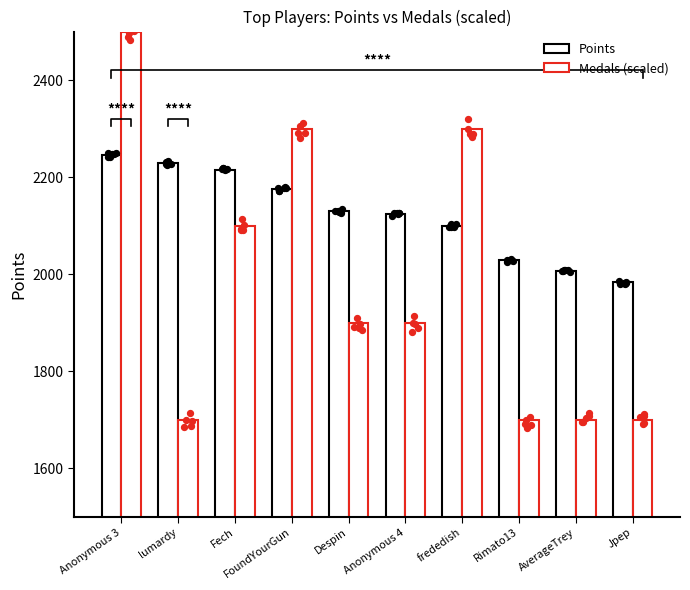

Which series contains the lowest Y value?

Medals (scaled)